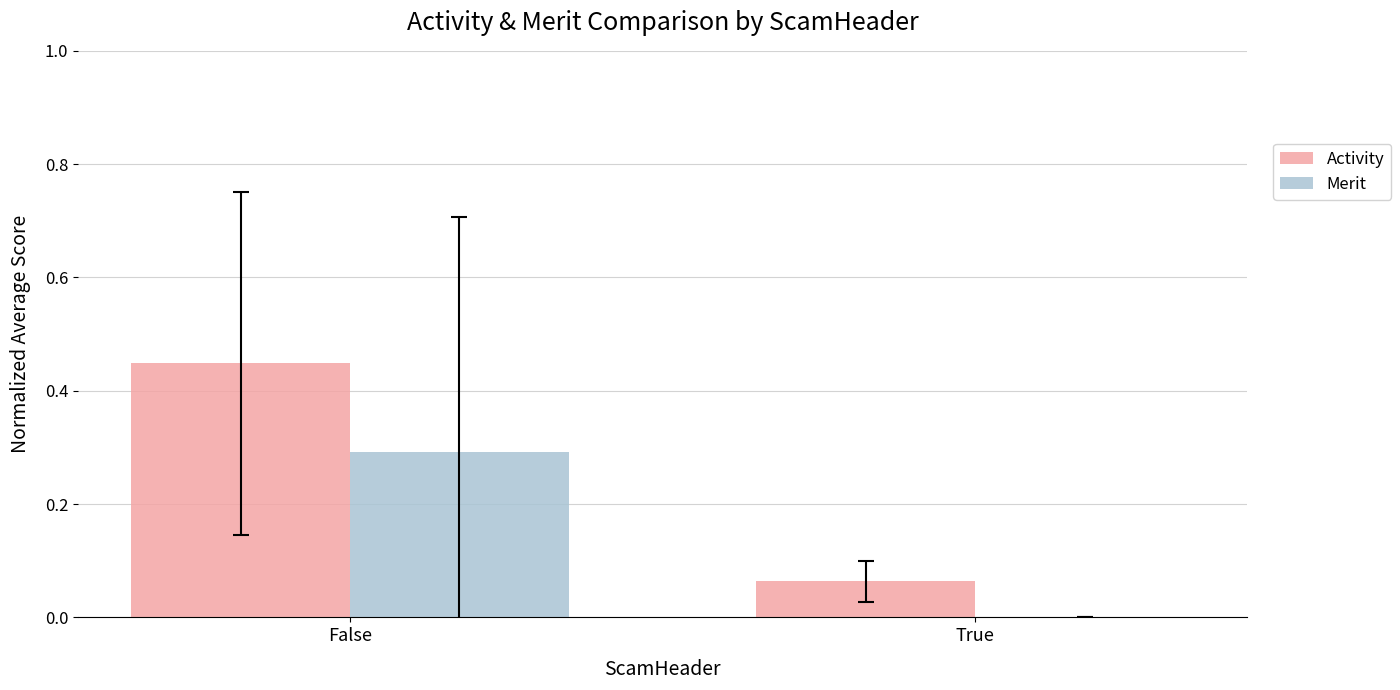

What is the sum of all Merit values?

0.3